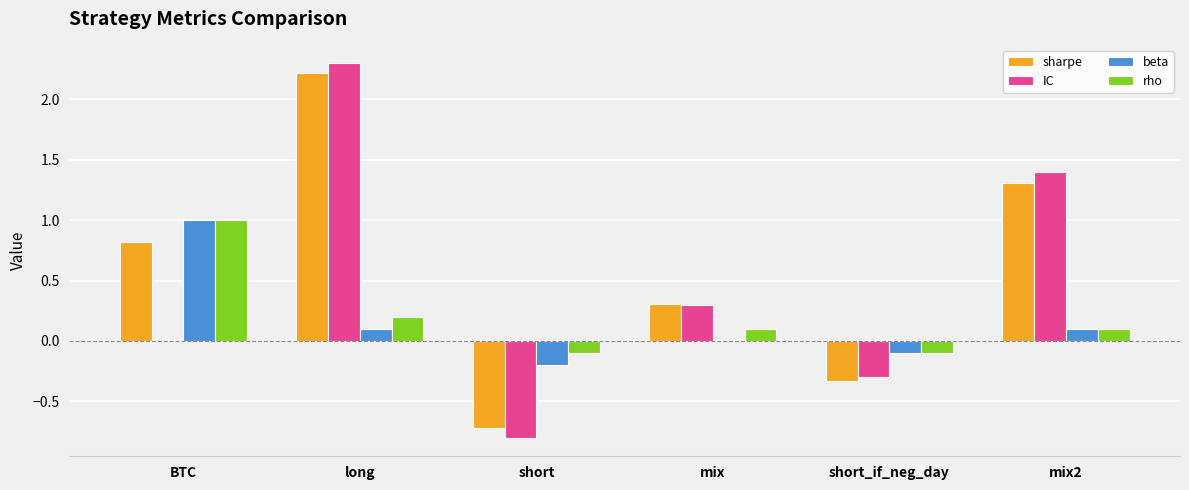

Which series changed the most between mix and short_if_neg_day?

sharpe